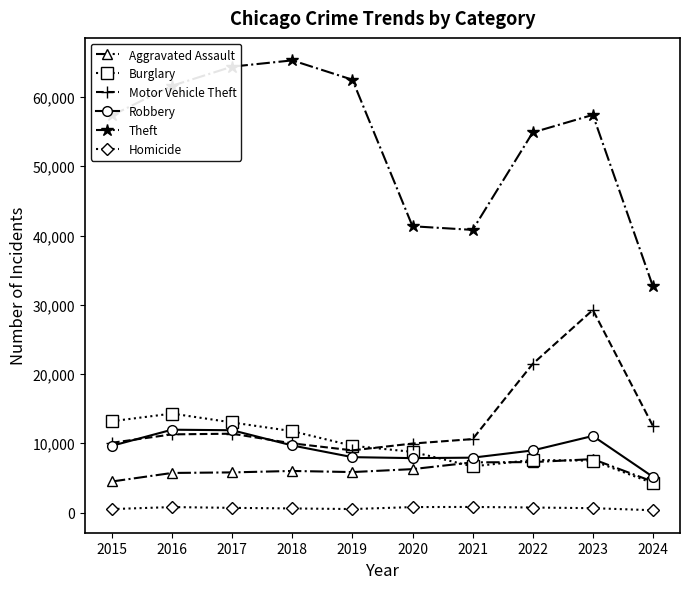

Where is the first local minimum for Burglary?

2021